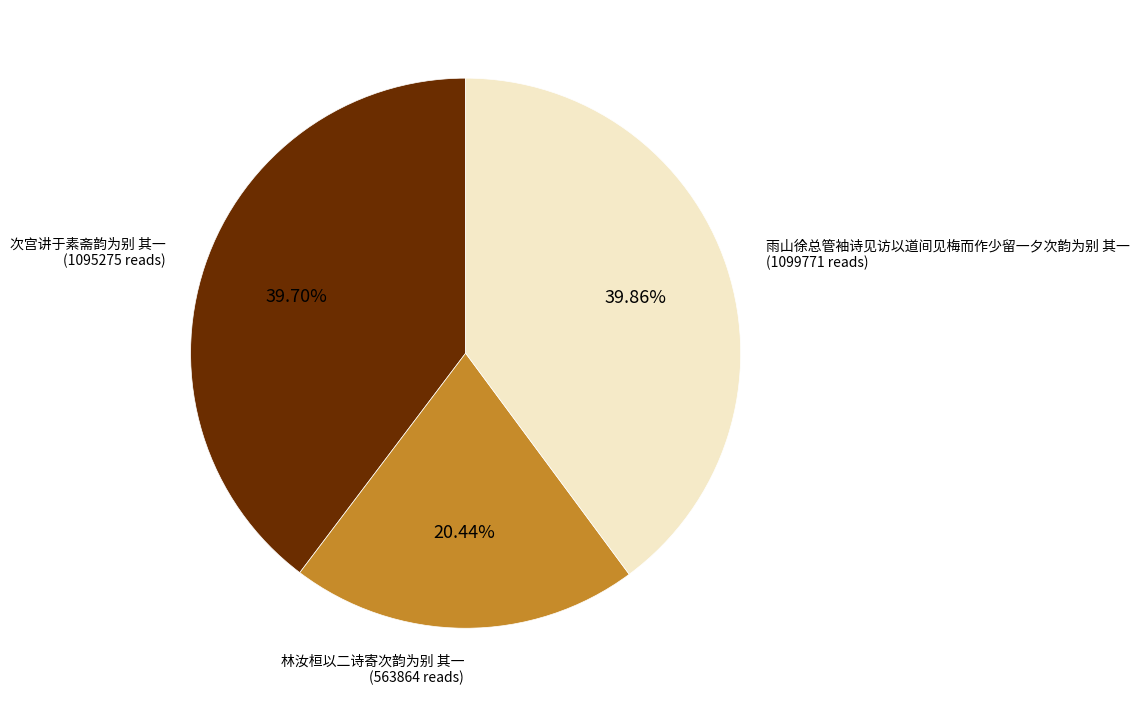

To the nearest percent, what portion does 雨山徐总管袖诗见访以道间见梅而作少留一夕次韵为别 其一 represent?

40%